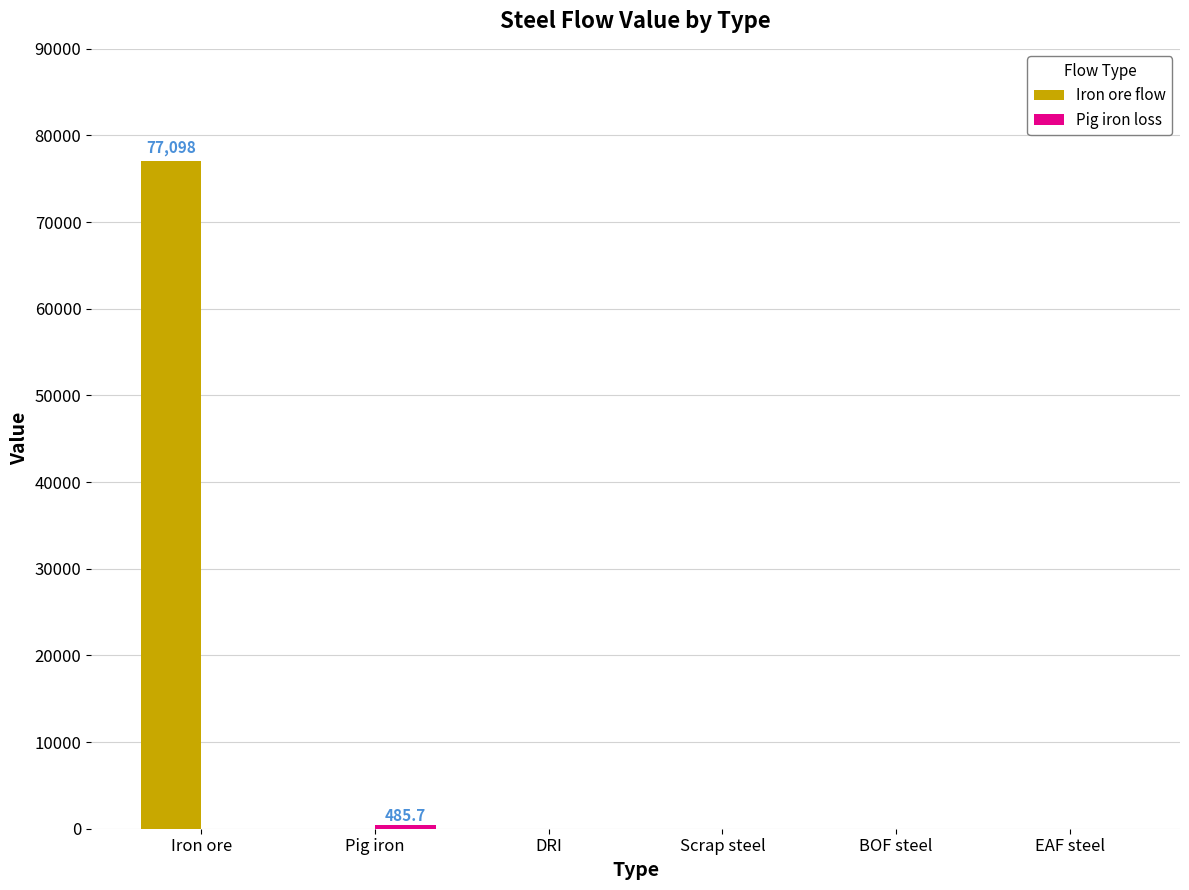

At which category is the sum across all series the highest?

Iron ore